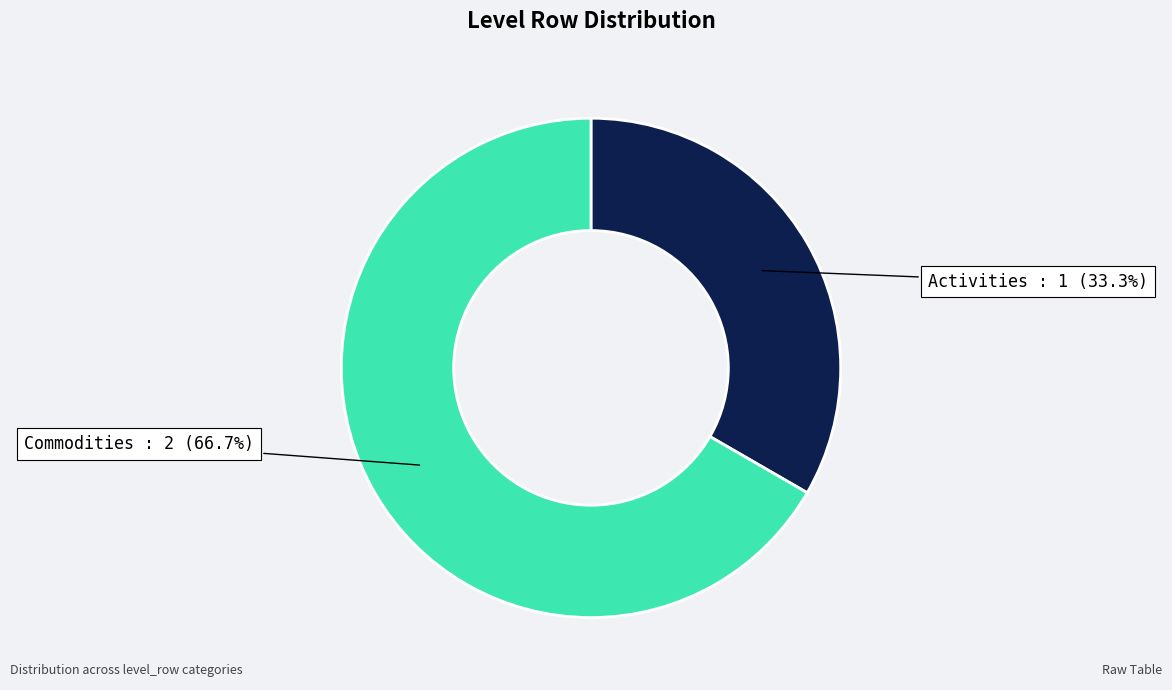

What is the smallest slice in the pie chart?

Activities